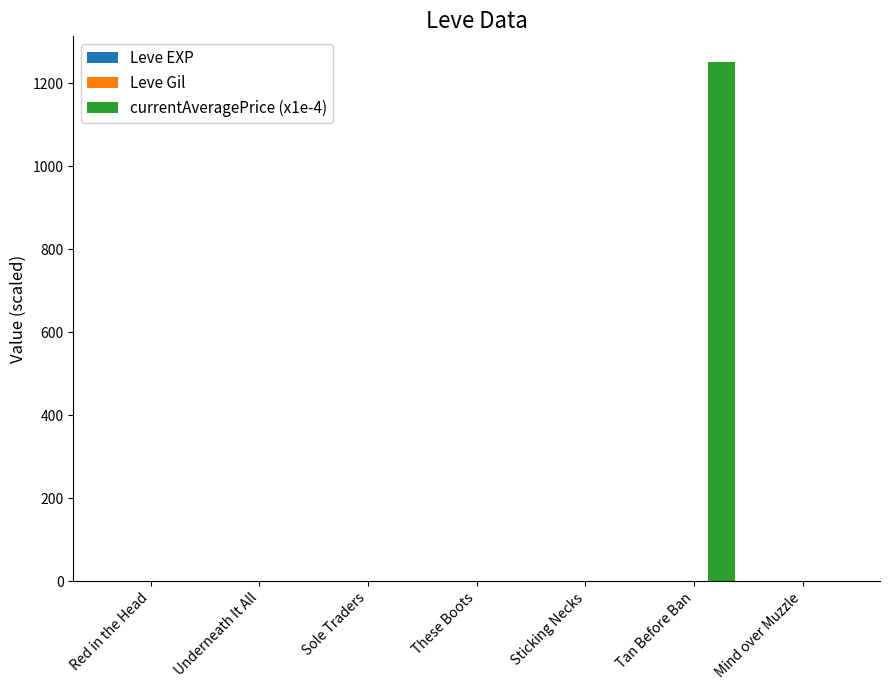

Which series has the largest total across all categories?

currentAveragePrice (x1e-4)